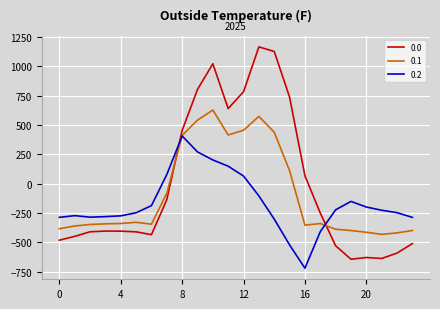

What is the smallest value displayed?

-721.2